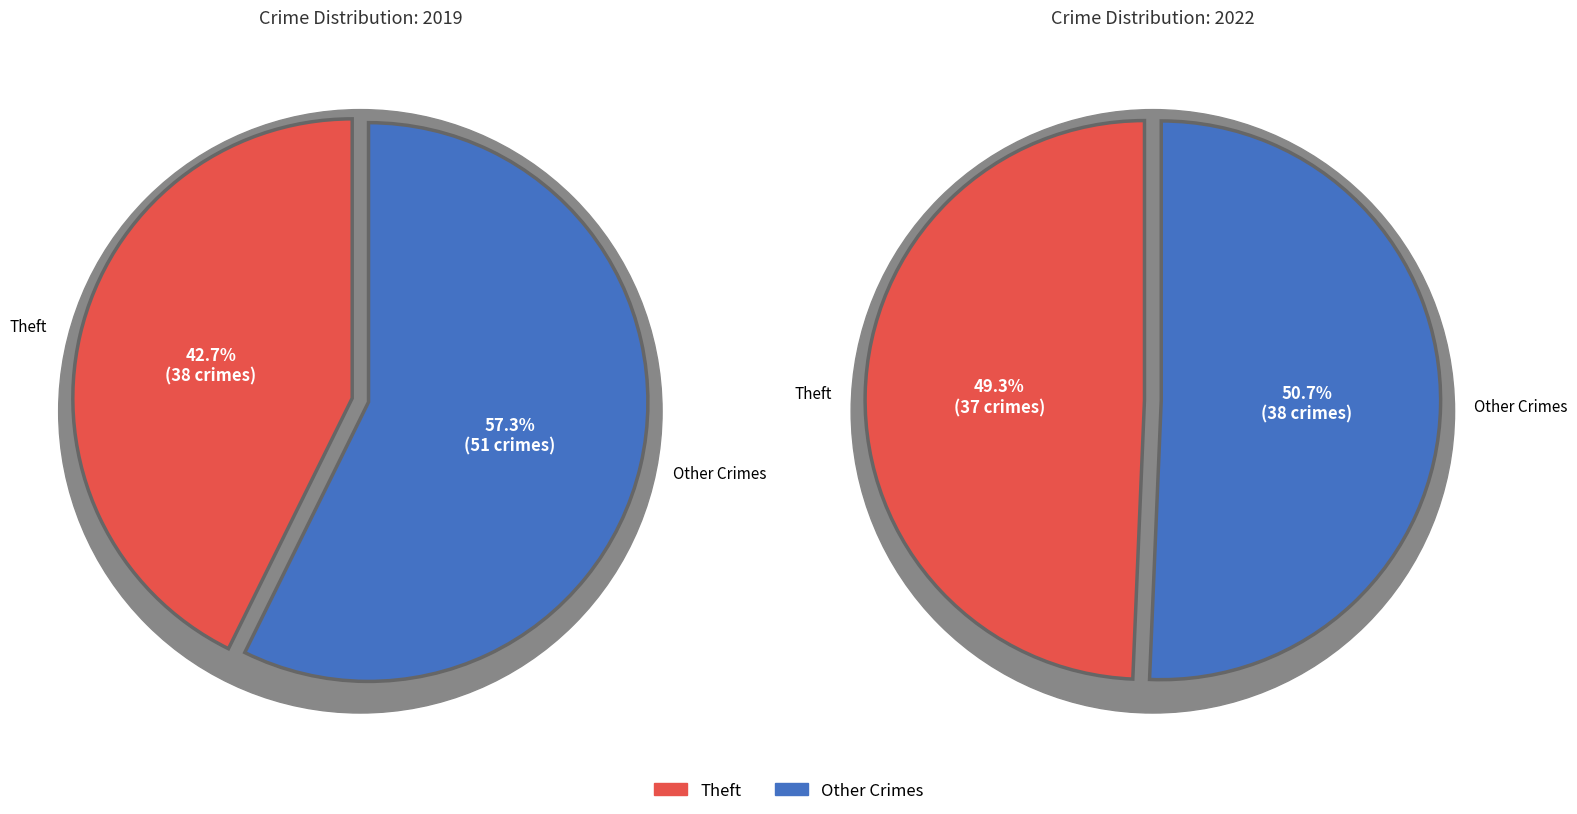

Count the number of slices in the pie.

4